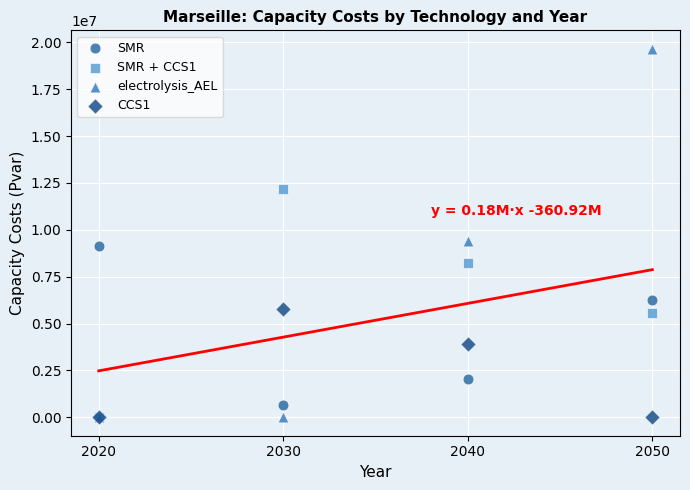

In the SMR series, what Y value is closest to 4890889?

6253010.9